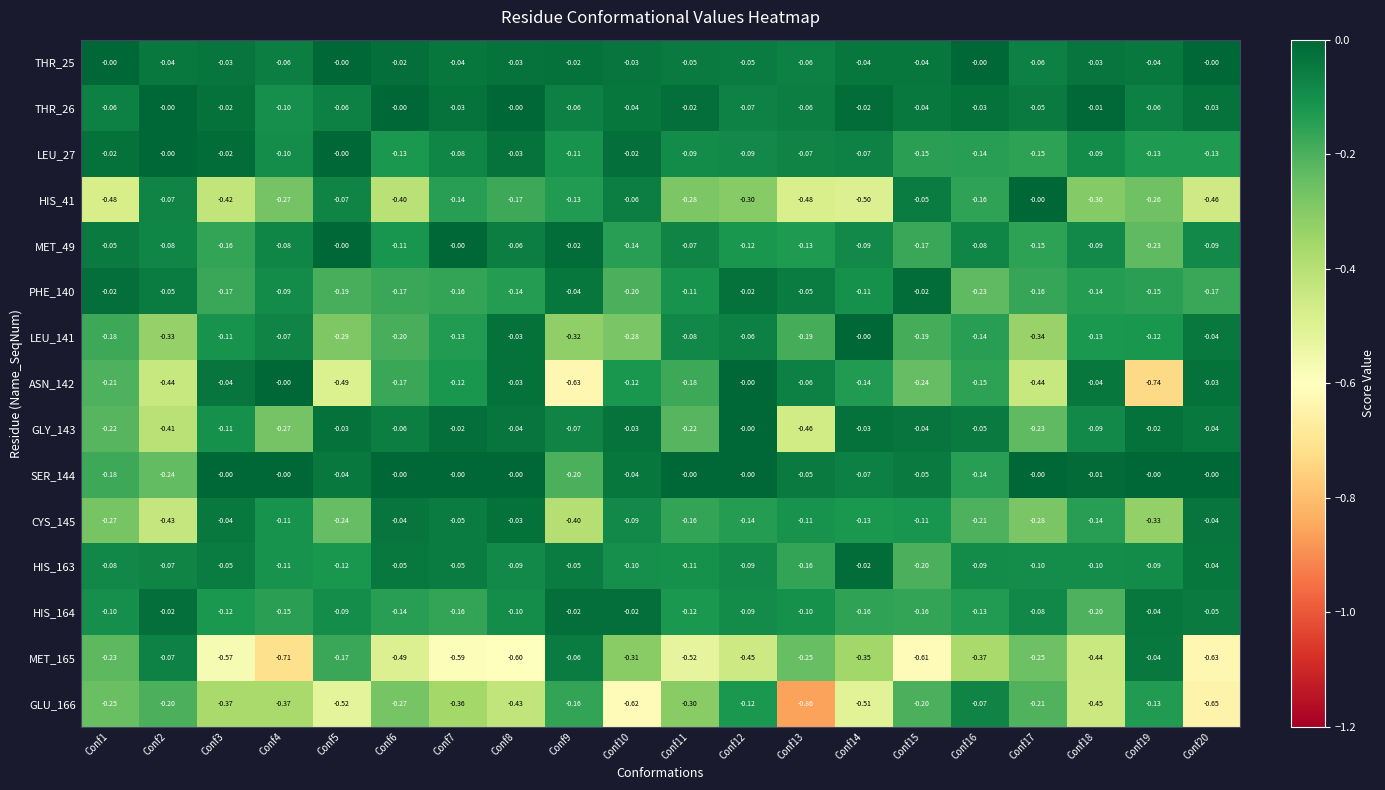

Count the number of data series in this chart.

15